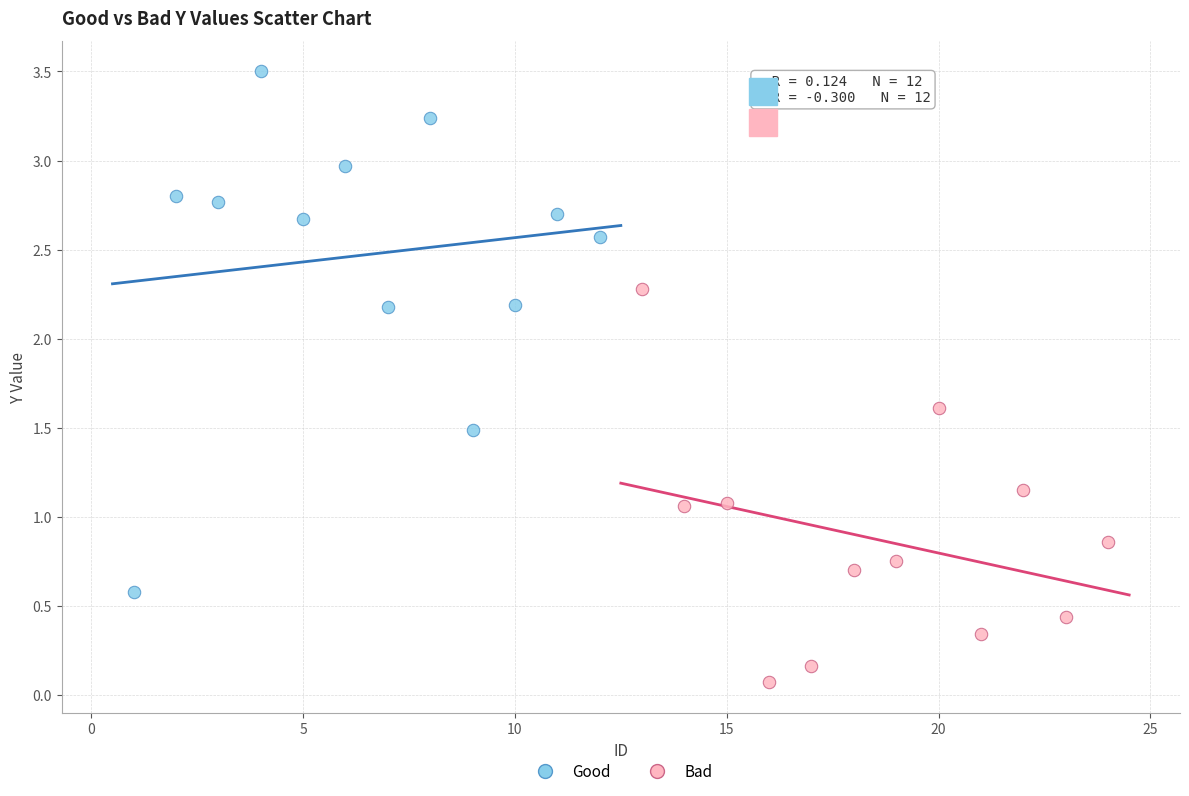

What are all the series names shown in the legend?

Good, Bad